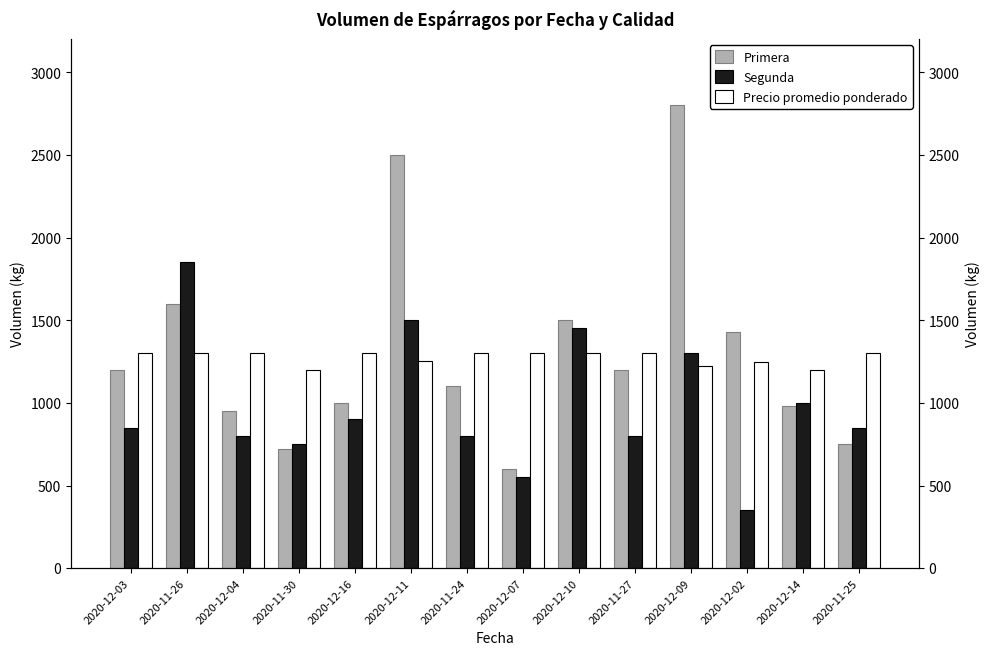

The Precio promedio ponderado series shows 1248 at 2020-12-02. True or false?

True